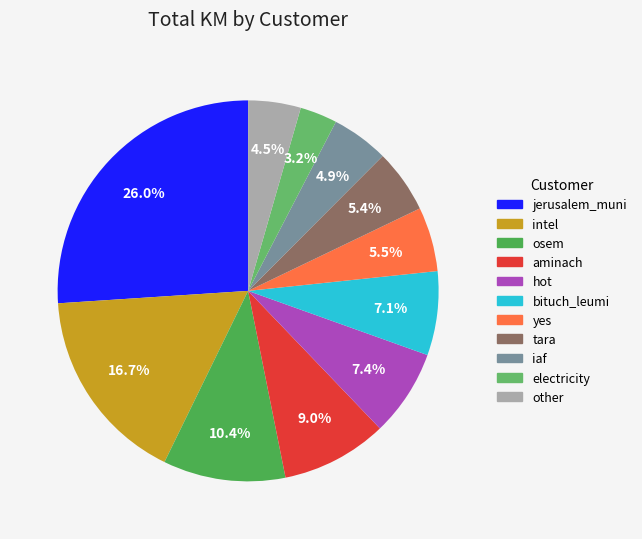

Which category has the biggest portion of the pie?

jerusalem_muni